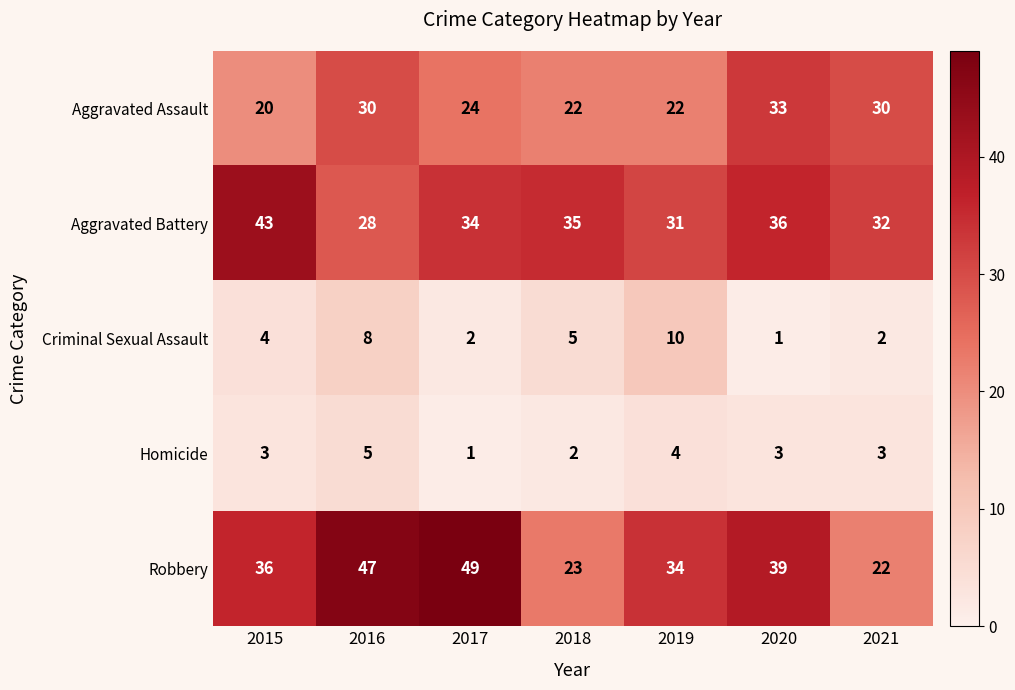

List the series in order of their peak value, lowest first.

Homicide, Criminal Sexual Assault, Aggravated Assault, Aggravated Battery, Robbery